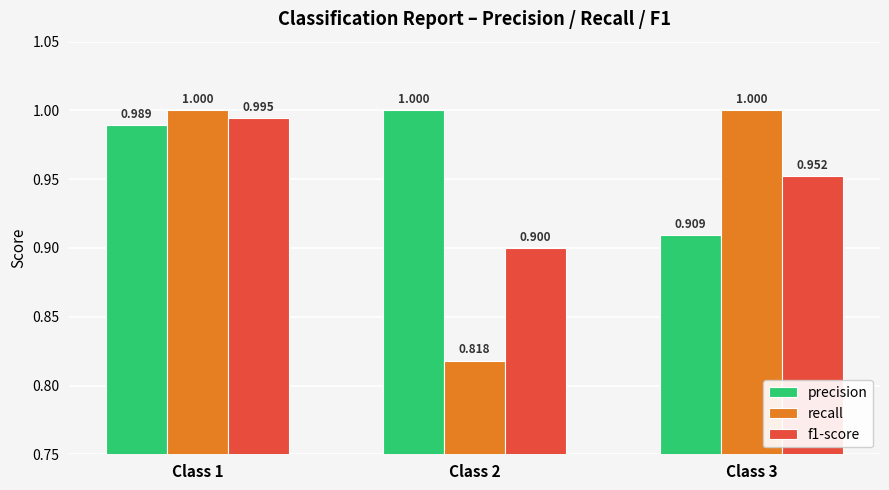

How many distinct data groups are displayed?

3